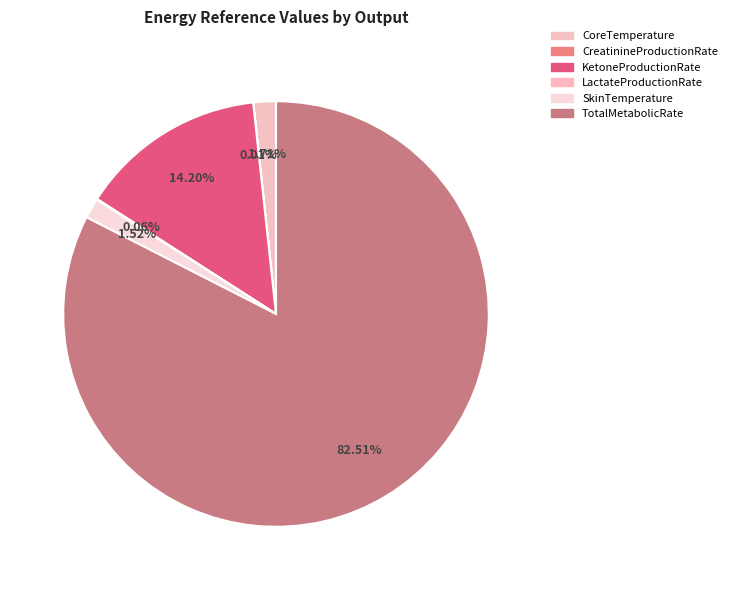

Does TotalMetabolicRate represent more than half of the total?

Yes